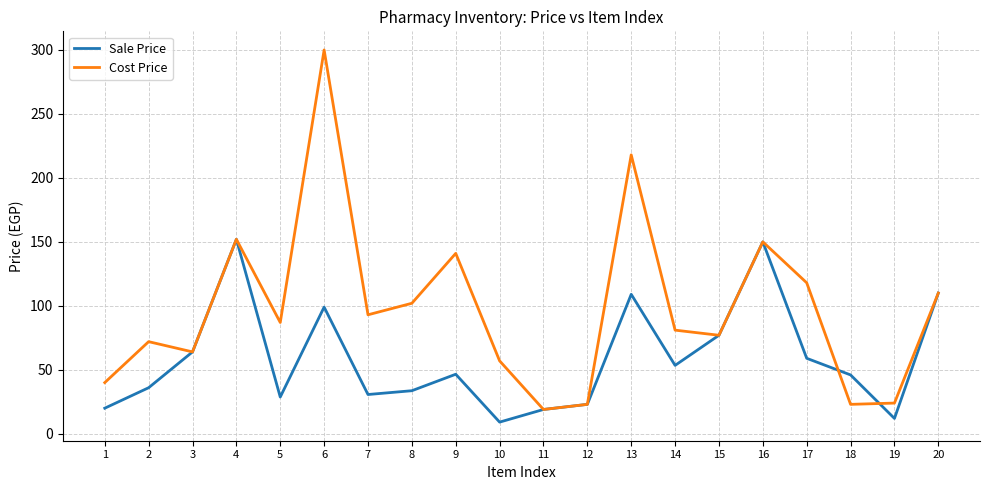

The Sale Price series shows 59.0 at 17. True or false?

True